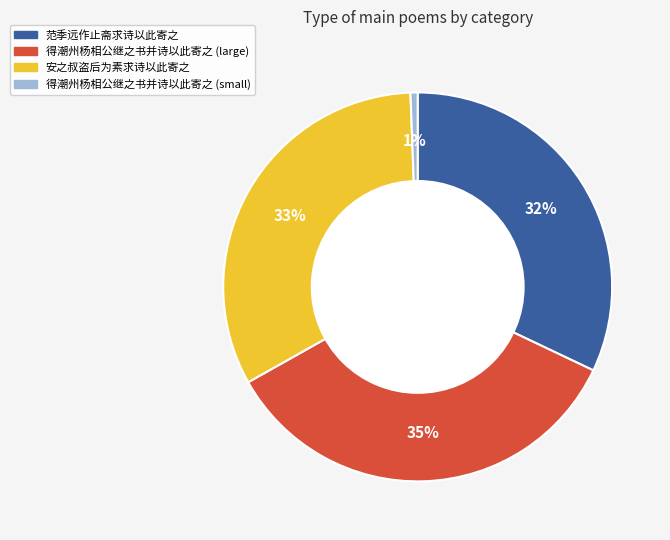

To the nearest percent, what is the difference between the largest and smallest slice percentages?

34%